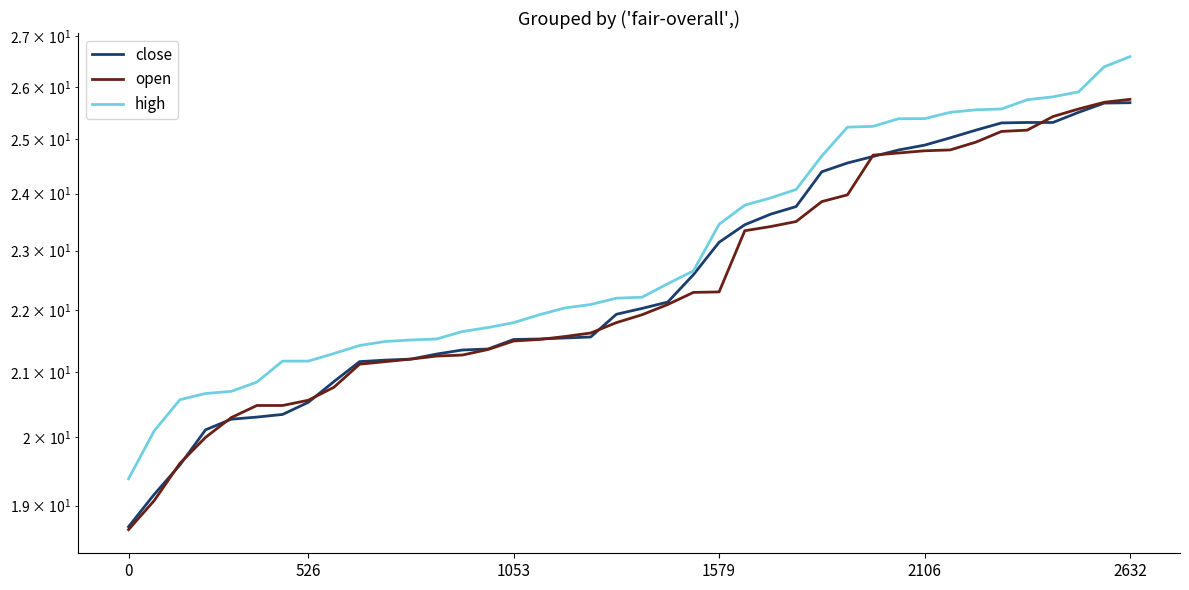

What is the value of the close point at the 12th from the left?

21.2